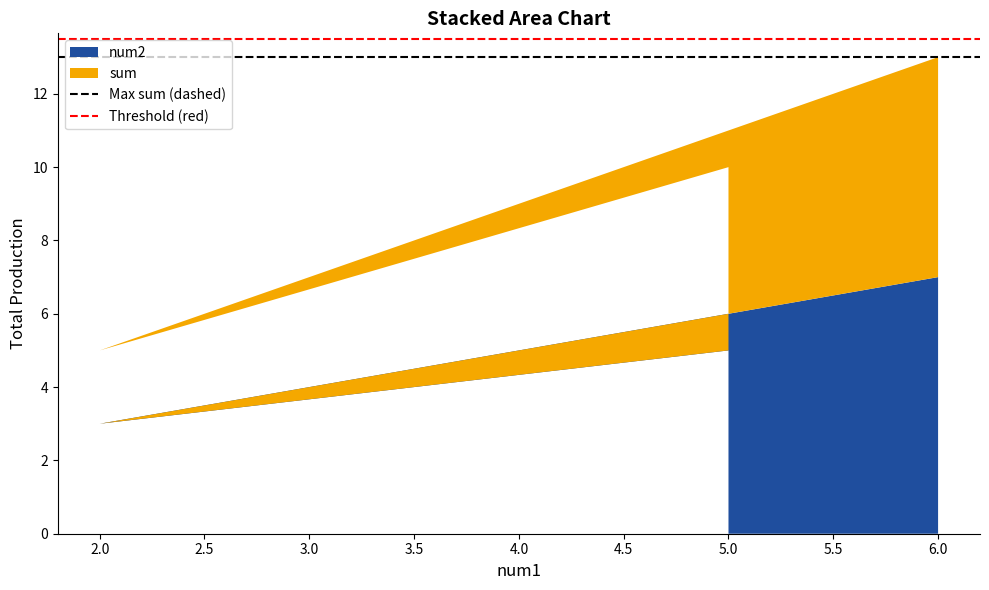

The value of num2 at 6.0 is 2. True or false?

False